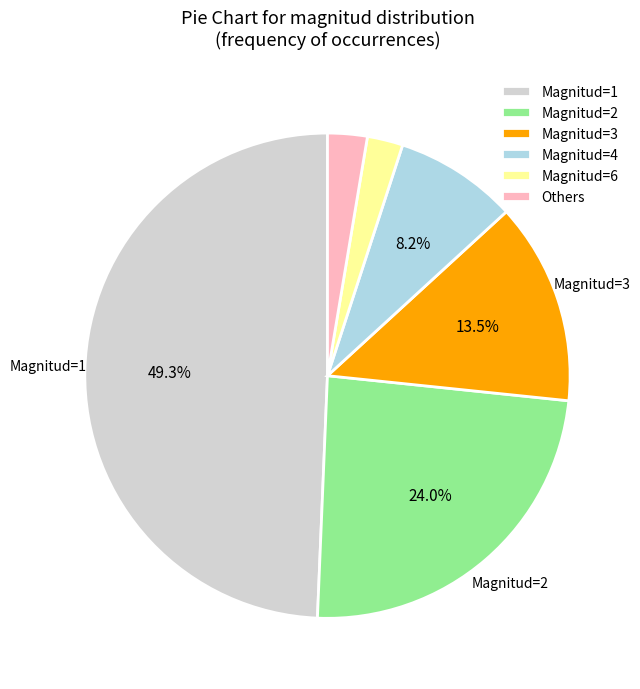

Which category has the biggest portion of the pie?

Magnitud=1